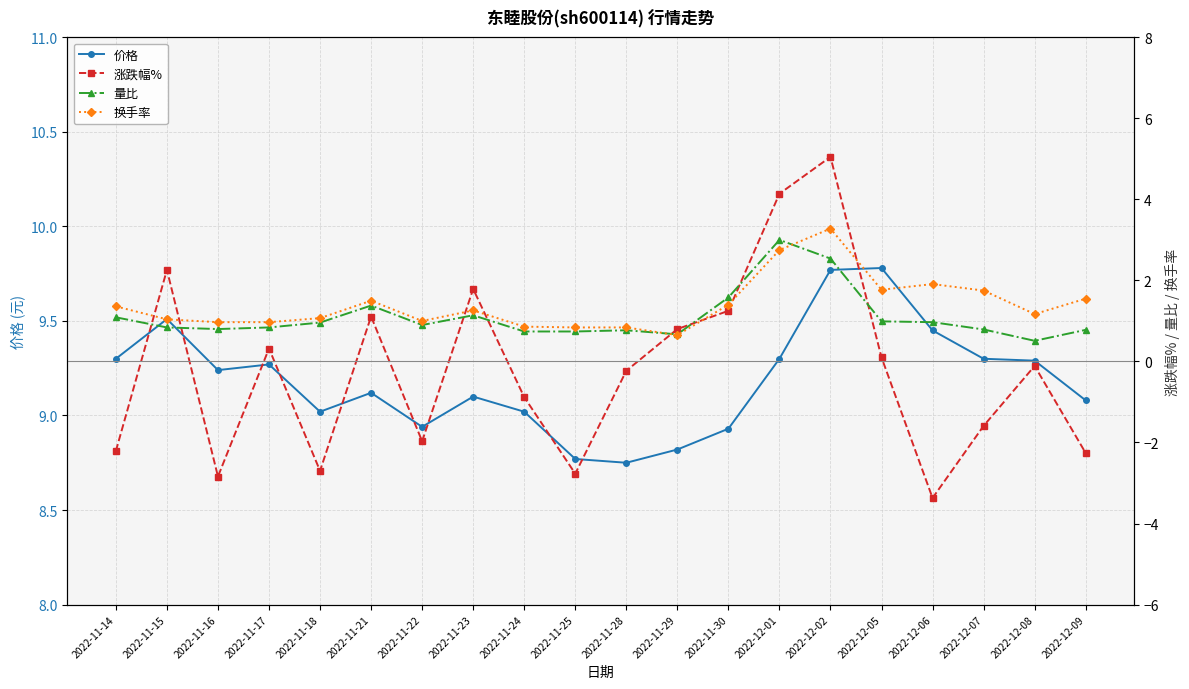

True or false: 价格 and 量比 cross at least once.

False